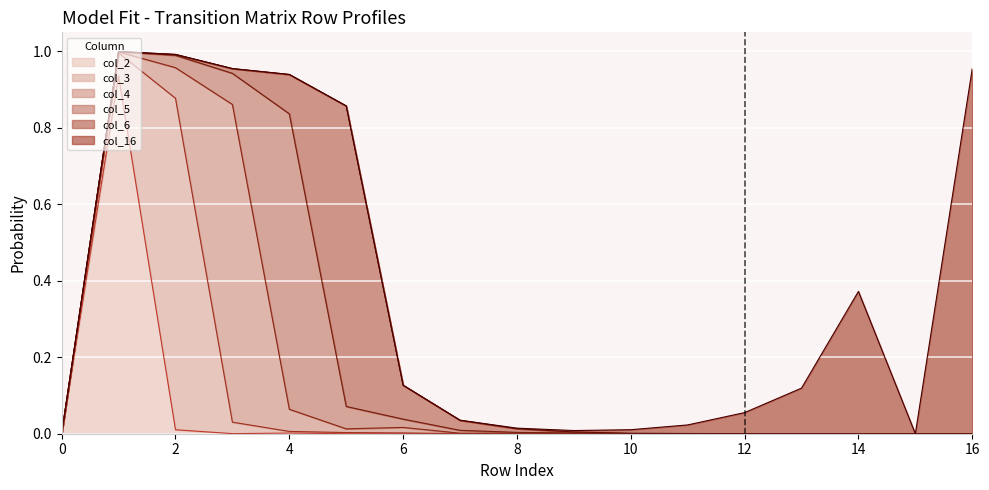

List the labels in order of col_16 value, largest first.

16, 14, 13, 12, 11, 10, 9, 8, 7, 6, 5, 4, 3, 2, 1, 0, 15